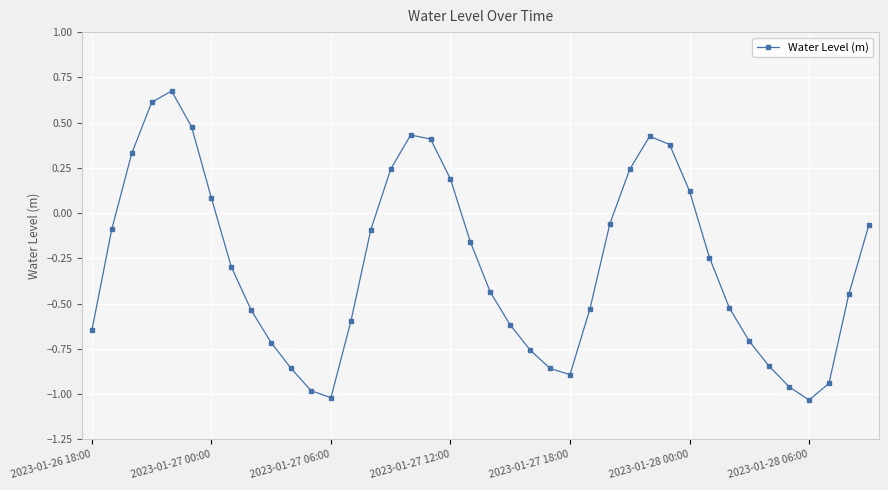

What is the value of the 4th point from the left?

0.6